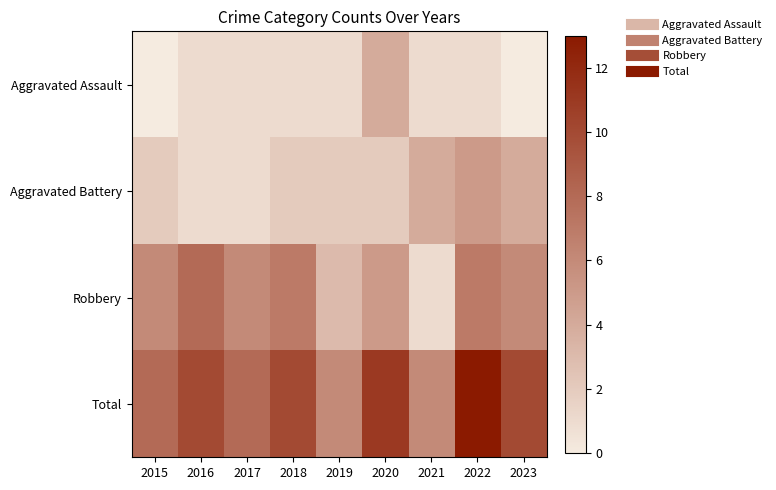

Is the value of Aggravated Assault at 2019 greater than the value of Aggravated Battery at 2017?

No